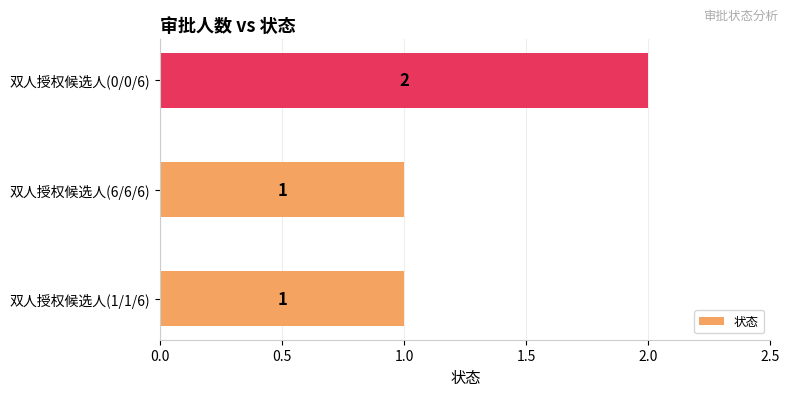

Which category has the highest value across all series?

双人授权候选人(0/0/6)